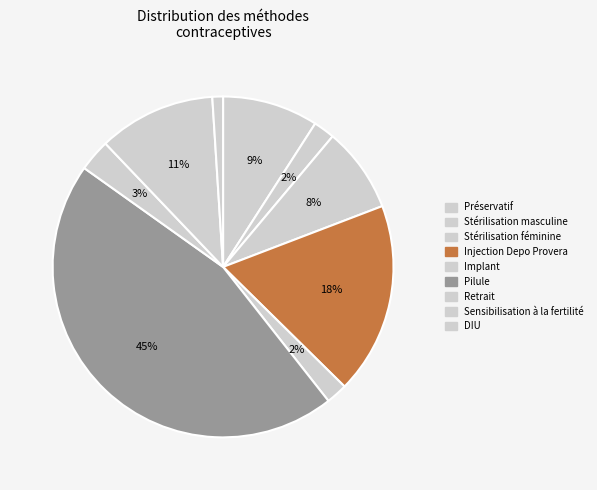

What portion of the pie excludes DIU?

99.0%